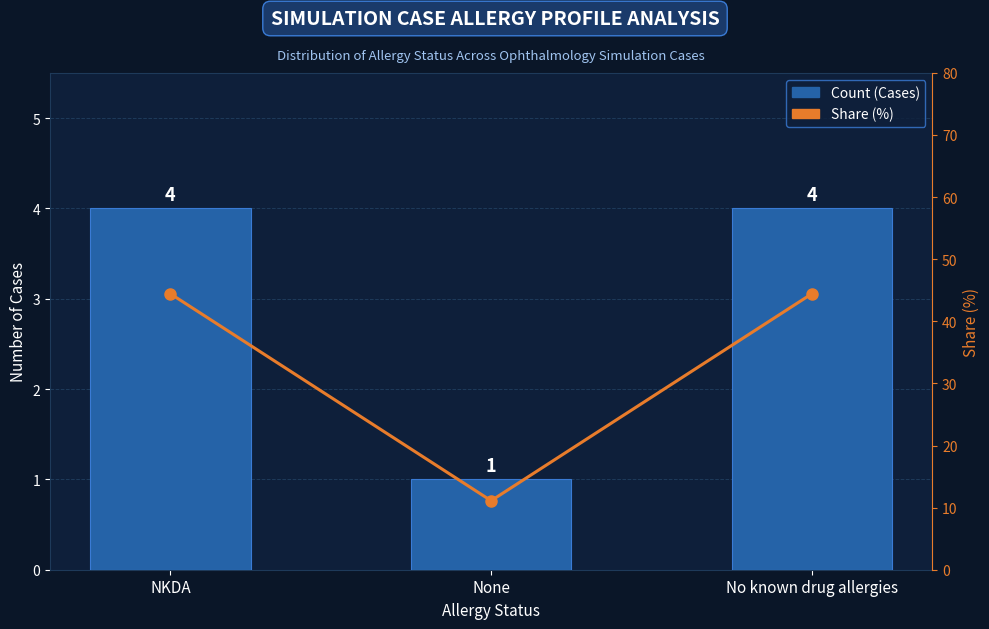

Rank the series by their maximum value, from lowest to highest.

Count (Cases), Share (%)